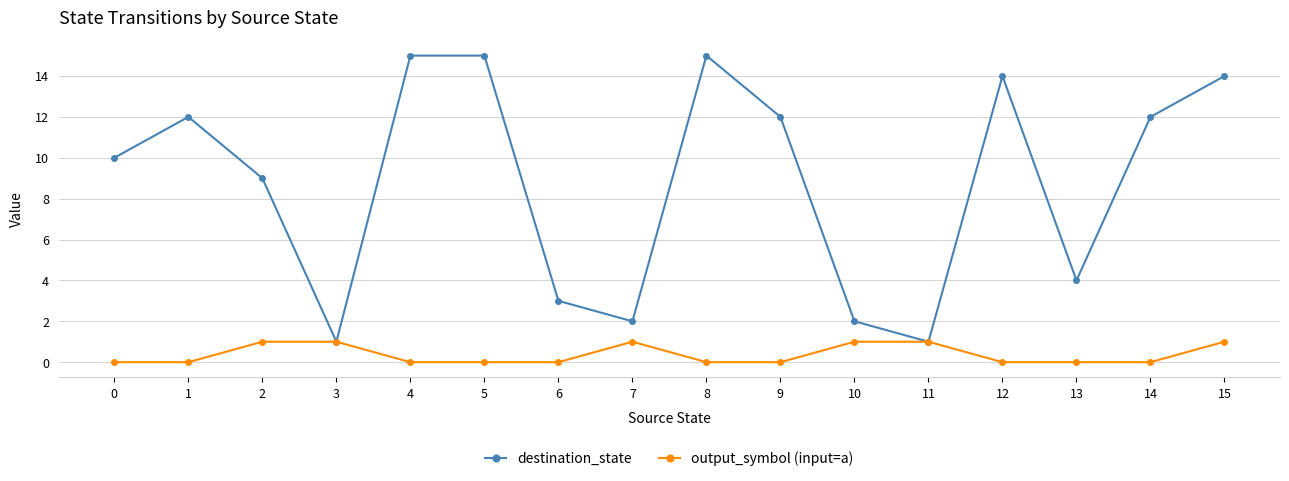

Where is destination_state nearest to the value 8?

2